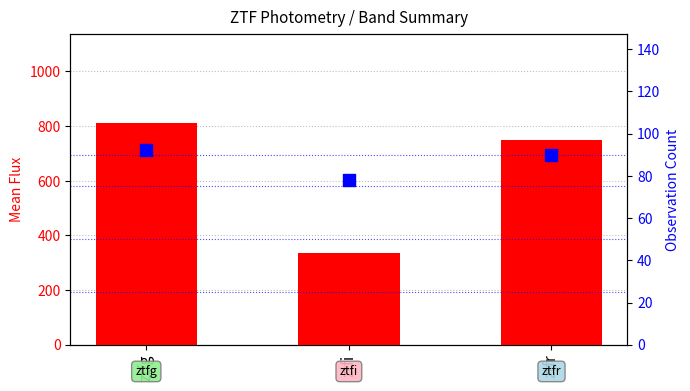

Which series reaches the minimum Y coordinate?

count